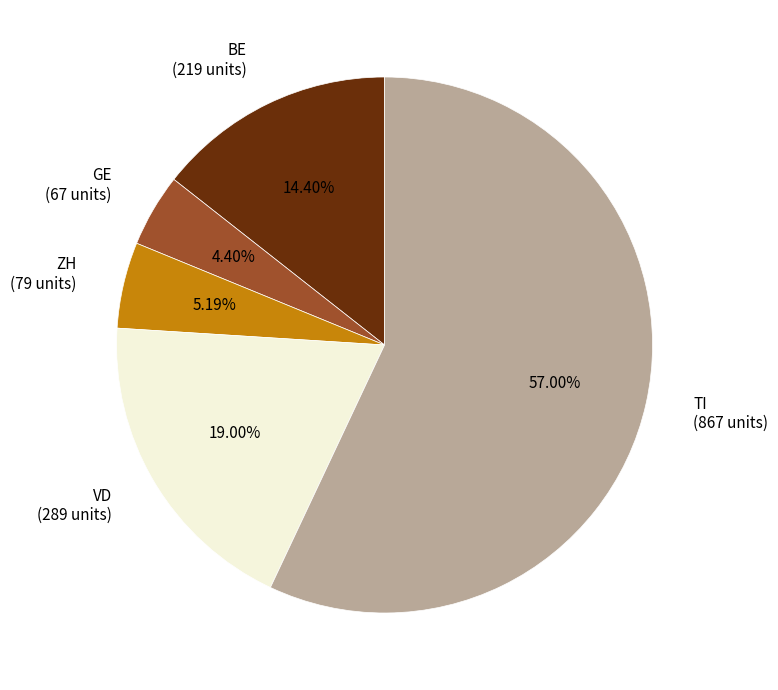

What is the ratio of the value at ZH (79 units) to the value at GE (67 units)?

1.2